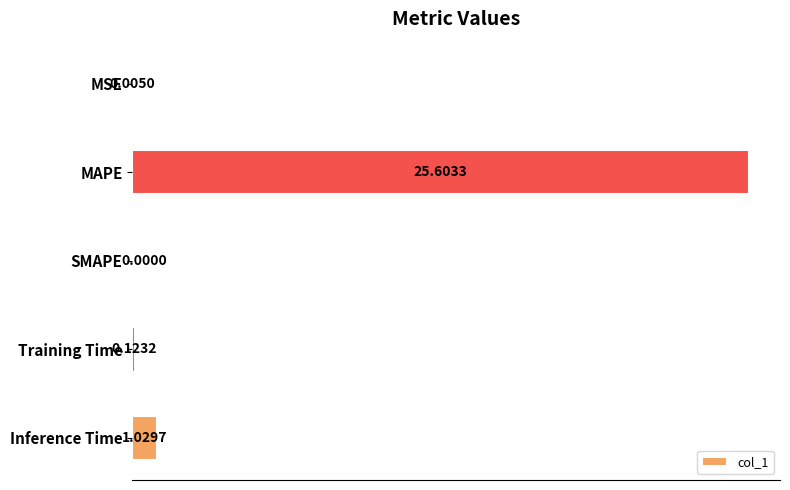

What is the sum of all values?

26.8